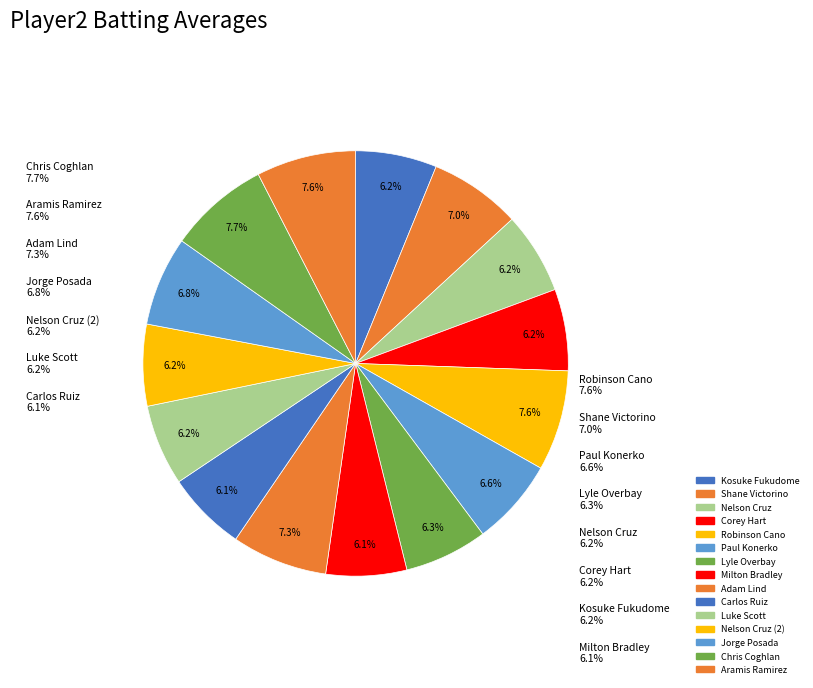

Combined, do Nelson Cruz and Kosuke Fukudome account for over 50%?

No